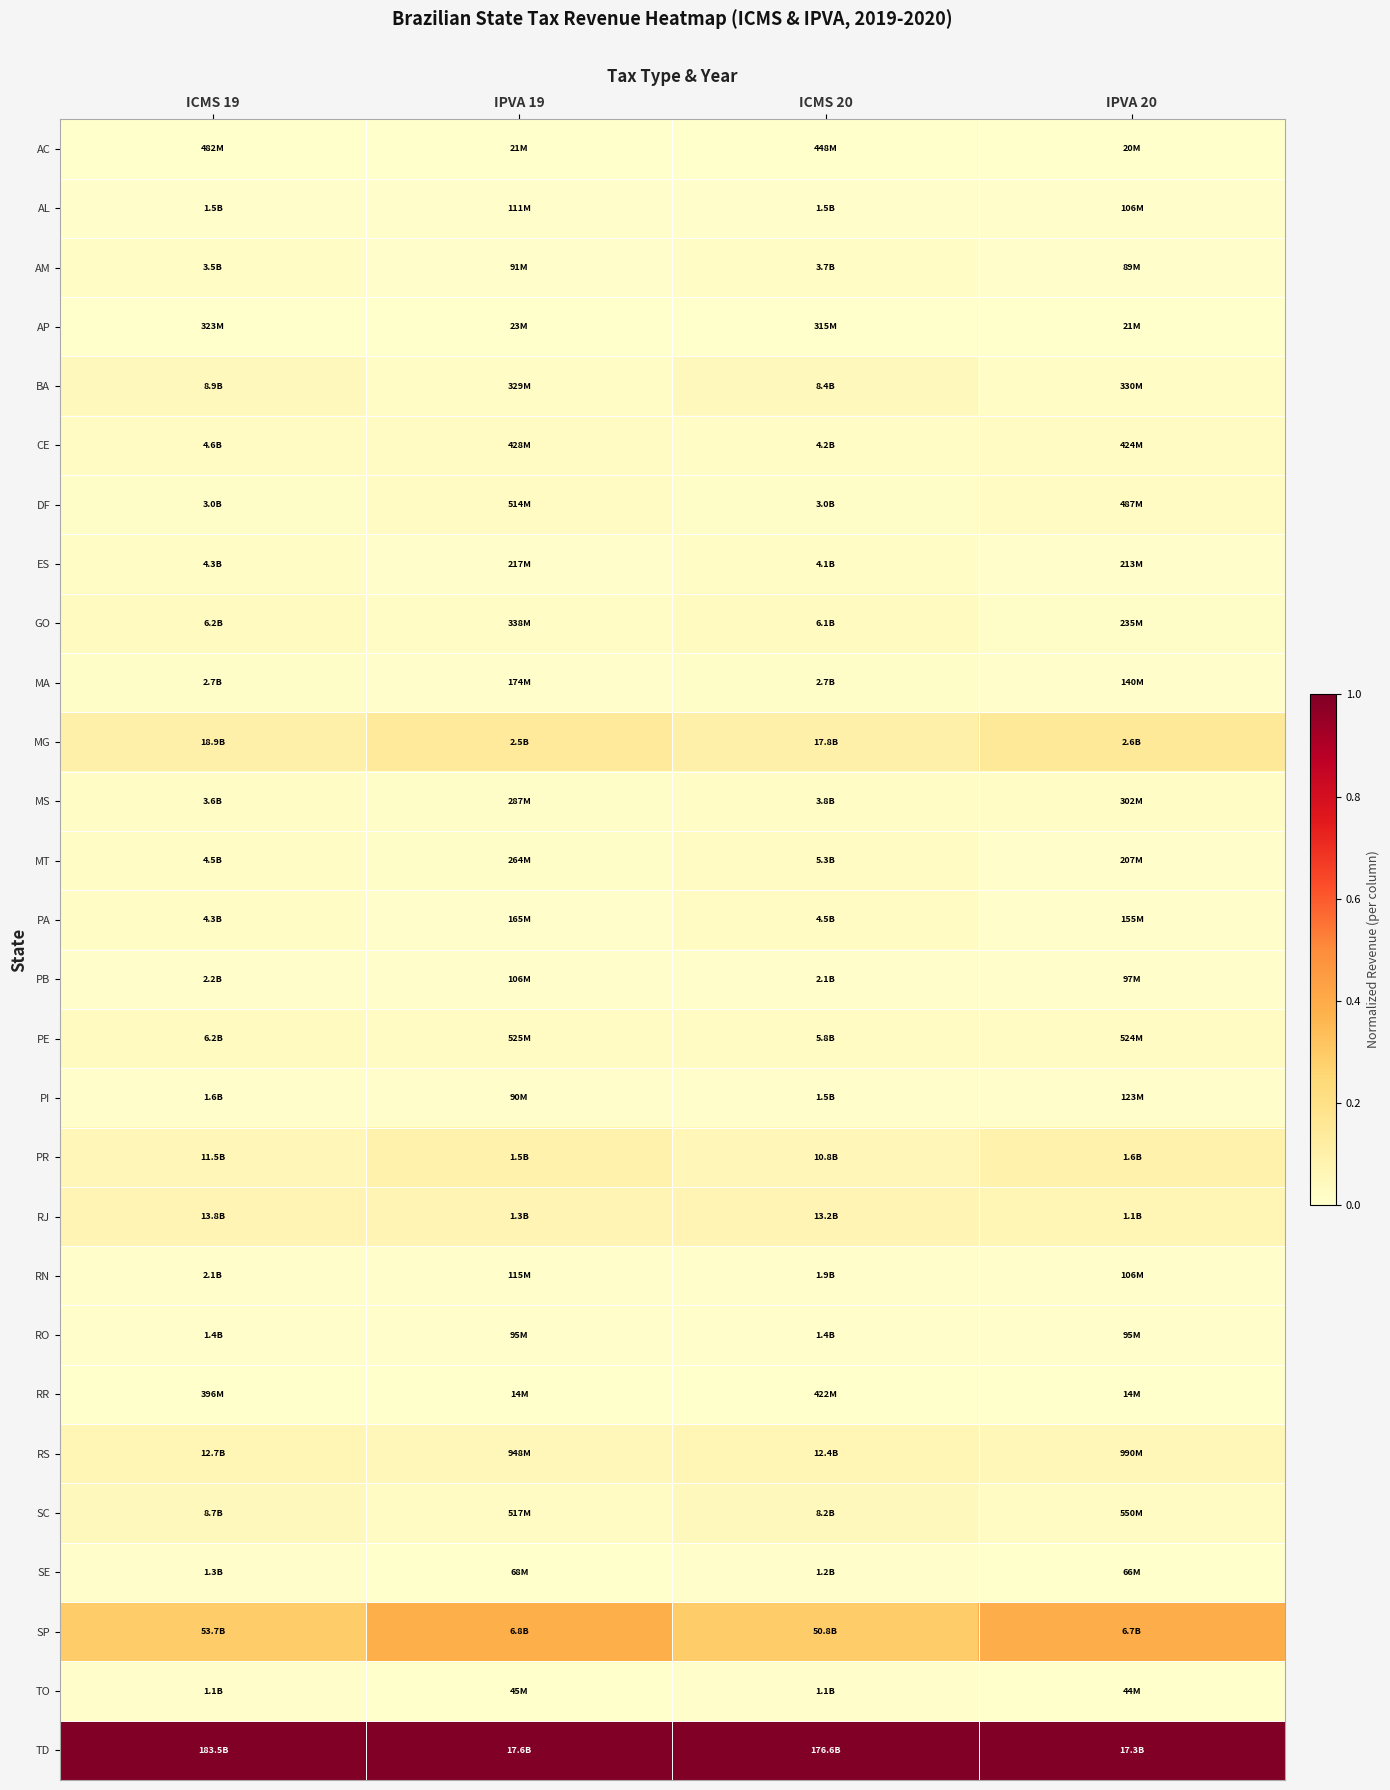

Reading right to left, transcribe all the data shown in this chart.

AC: IPVA 20=0.0	ICMS 20=0.0	IPVA 19=0.0	ICMS 19=0.0
AL: IPVA 20=0.0	ICMS 20=0.0	IPVA 19=0.0	ICMS 19=0.0
AM: IPVA 20=0.0	ICMS 20=0.0	IPVA 19=0.0	ICMS 19=0.0
AP: IPVA 20=0.0	ICMS 20=0.0	IPVA 19=0.0	ICMS 19=0.0
BA: IPVA 20=0.0	ICMS 20=0.0	IPVA 19=0.0	ICMS 19=0.0
CE: IPVA 20=0.0	ICMS 20=0.0	IPVA 19=0.0	ICMS 19=0.0
DF: IPVA 20=0.0	ICMS 20=0.0	IPVA 19=0.0	ICMS 19=0.0
ES: IPVA 20=0.0	ICMS 20=0.0	IPVA 19=0.0	ICMS 19=0.0
GO: IPVA 20=0.0	ICMS 20=0.0	IPVA 19=0.0	ICMS 19=0.0
MA: IPVA 20=0.0	ICMS 20=0.0	IPVA 19=0.0	ICMS 19=0.0
MG: IPVA 20=0.1	ICMS 20=0.1	IPVA 19=0.1	ICMS 19=0.1
MS: IPVA 20=0.0	ICMS 20=0.0	IPVA 19=0.0	ICMS 19=0.0
MT: IPVA 20=0.0	ICMS 20=0.0	IPVA 19=0.0	ICMS 19=0.0
PA: IPVA 20=0.0	ICMS 20=0.0	IPVA 19=0.0	ICMS 19=0.0
PB: IPVA 20=0.0	ICMS 20=0.0	IPVA 19=0.0	ICMS 19=0.0
PE: IPVA 20=0.0	ICMS 20=0.0	IPVA 19=0.0	ICMS 19=0.0
PI: IPVA 20=0.0	ICMS 20=0.0	IPVA 19=0.0	ICMS 19=0.0
PR: IPVA 20=0.1	ICMS 20=0.1	IPVA 19=0.1	ICMS 19=0.1
RJ: IPVA 20=0.1	ICMS 20=0.1	IPVA 19=0.1	ICMS 19=0.1
RN: IPVA 20=0.0	ICMS 20=0.0	IPVA 19=0.0	ICMS 19=0.0
RO: IPVA 20=0.0	ICMS 20=0.0	IPVA 19=0.0	ICMS 19=0.0
RR: IPVA 20=0.0	ICMS 20=0.0	IPVA 19=0.0	ICMS 19=0.0
RS: IPVA 20=0.1	ICMS 20=0.1	IPVA 19=0.1	ICMS 19=0.1
SC: IPVA 20=0.0	ICMS 20=0.0	IPVA 19=0.0	ICMS 19=0.0
SE: IPVA 20=0.0	ICMS 20=0.0	IPVA 19=0.0	ICMS 19=0.0
SP: IPVA 20=0.4	ICMS 20=0.3	IPVA 19=0.4	ICMS 19=0.3
TO: IPVA 20=0.0	ICMS 20=0.0	IPVA 19=0.0	ICMS 19=0.0
TD: IPVA 20=1.0	ICMS 20=1.0	IPVA 19=1.0	ICMS 19=1.0